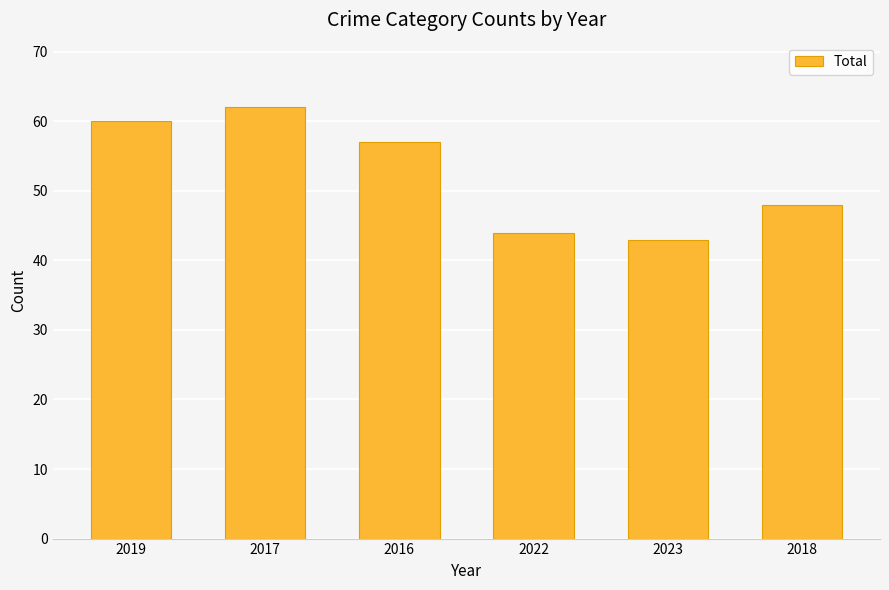

Where does the data first go above 57?

2019